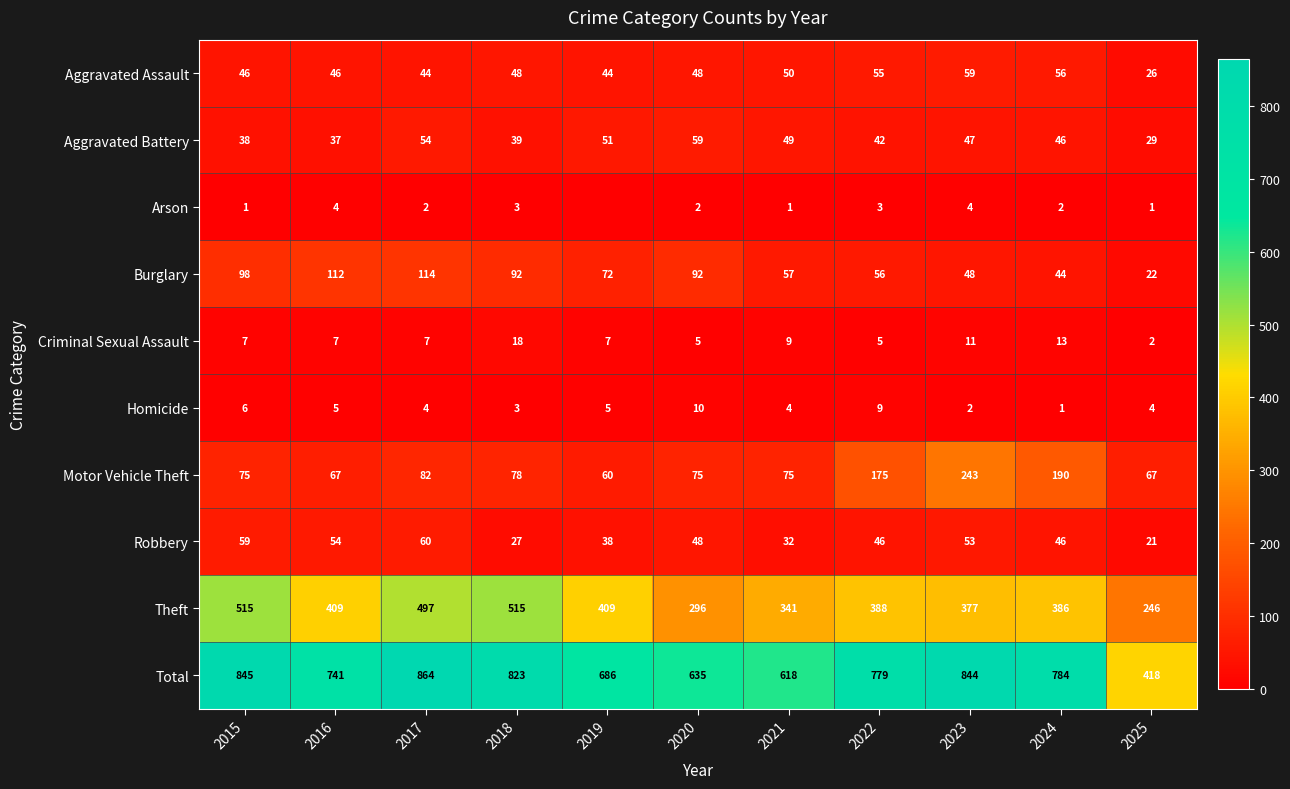

Rank the series at 2015 from lowest to highest value.

Arson, Homicide, Criminal Sexual Assault, Aggravated Battery, Aggravated Assault, Robbery, Motor Vehicle Theft, Burglary, Theft, Total